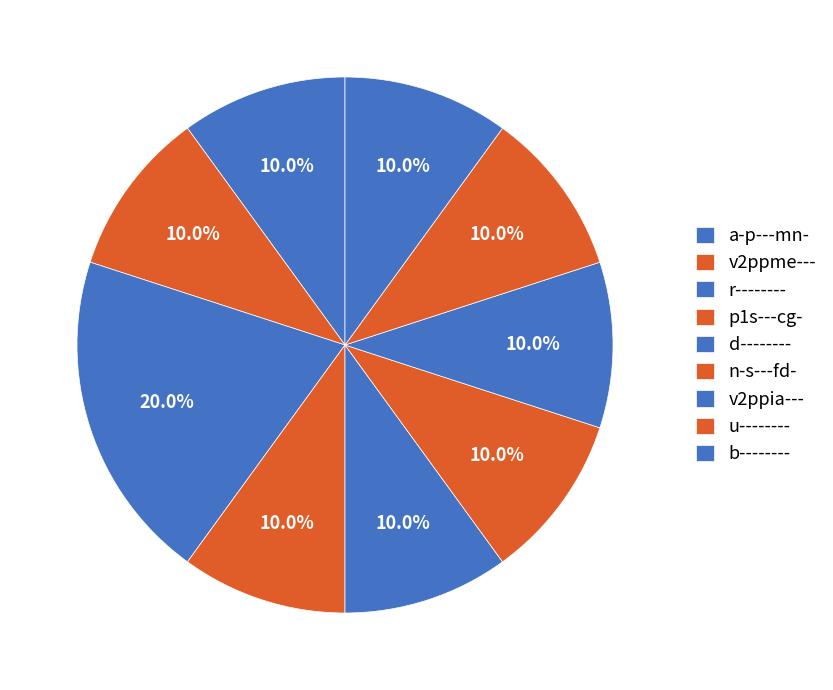

Rank the categories by value from lowest to highest.

a-p---mn-, v2ppme---, p1s---cg-, d--------, n-s---fd-, v2ppia---, u--------, b--------, r--------